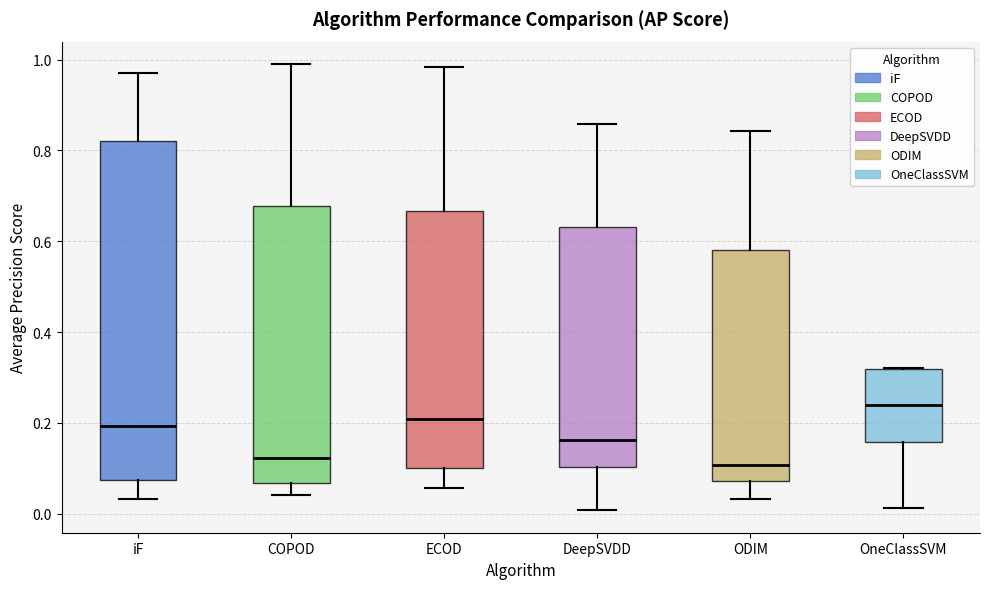

Which box is the tallest, from its lower edge to its upper edge?

iF